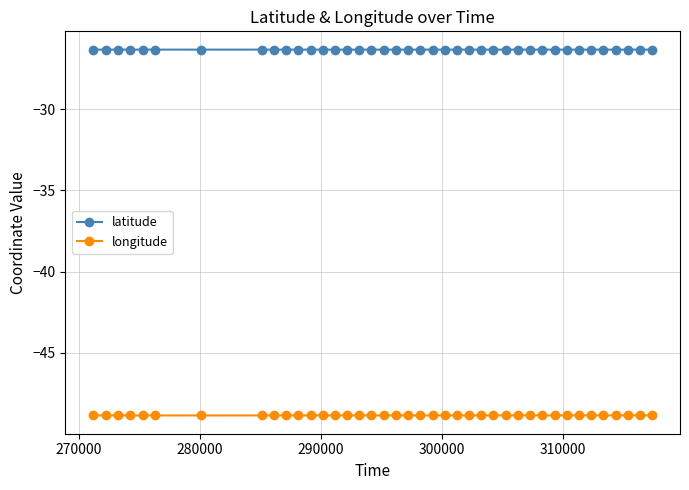

What is the sum of all latitude values?

-1053.0